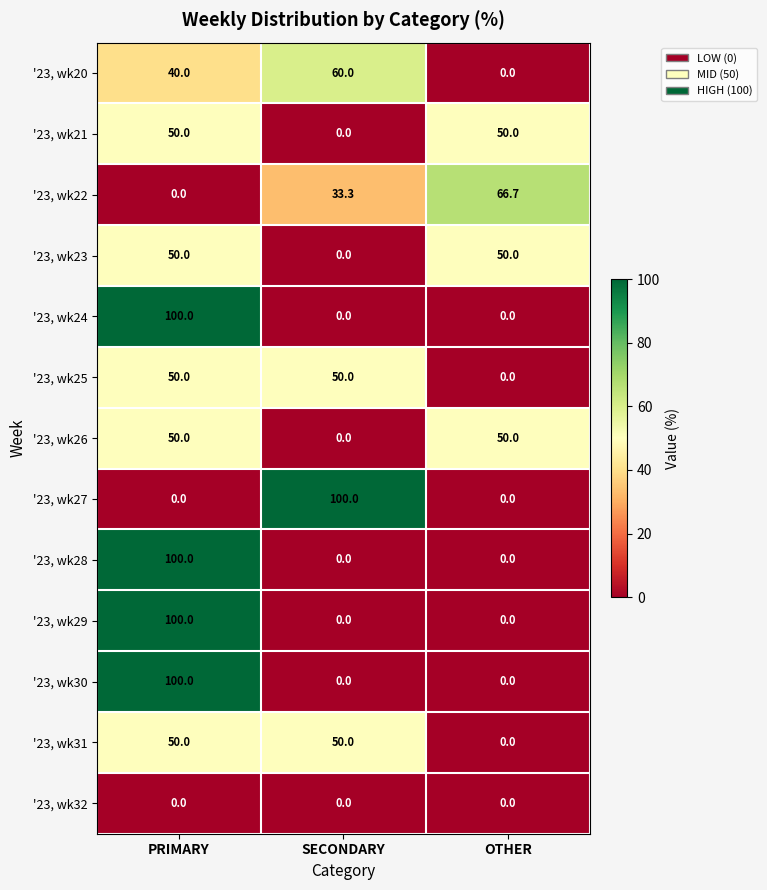

What is the greatest value displayed?

100.0